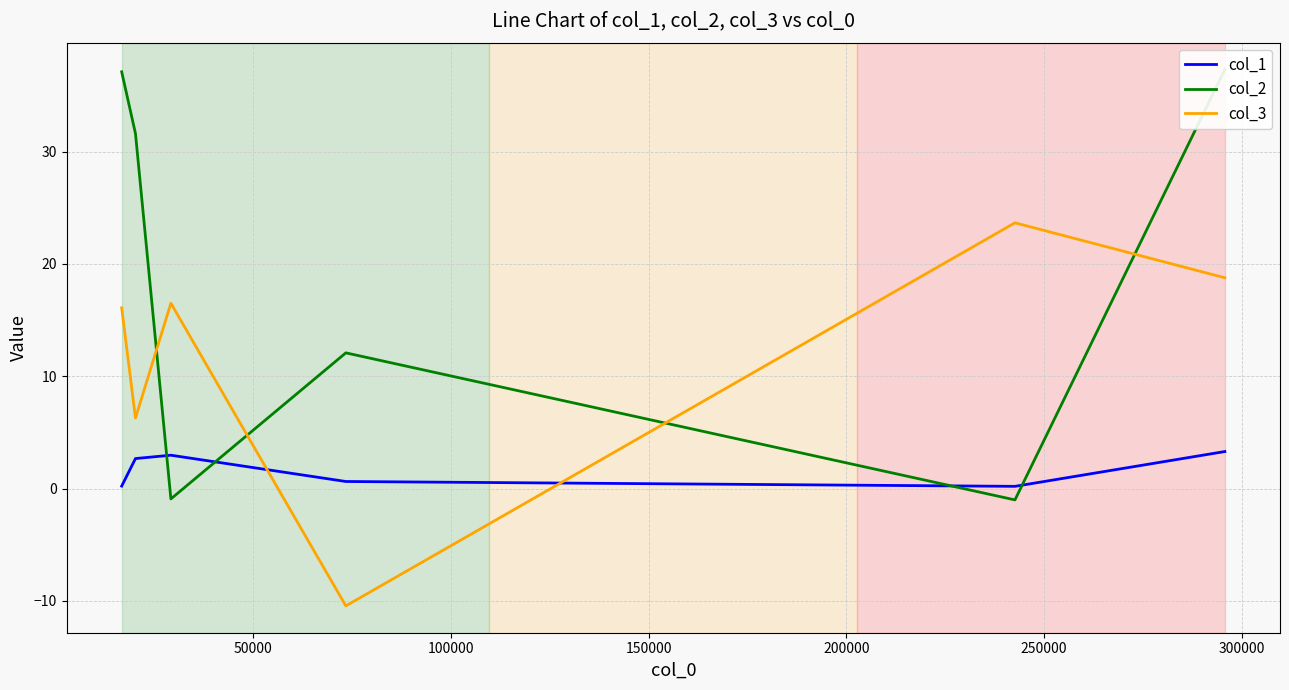

After their last crossing, which series has the higher values: col_3 or col_1?

col_3